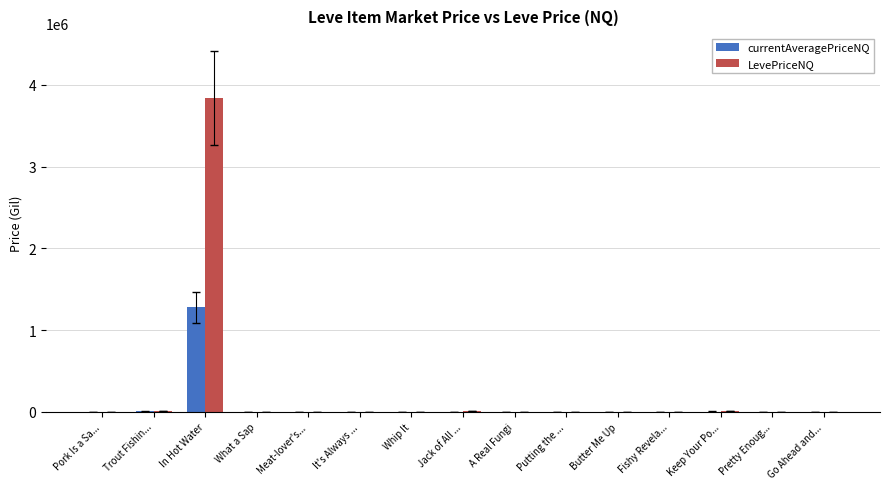

What is the maximum value shown in the chart?

3835192.8